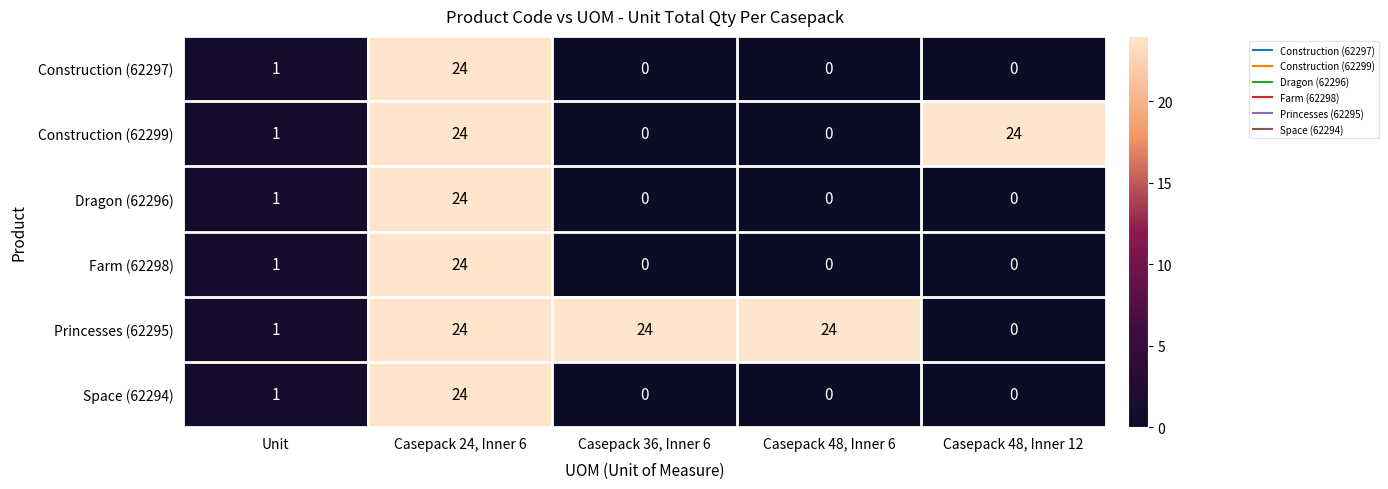

What is the difference between the highest and lowest values at Casepack 36, Inner 6?

24